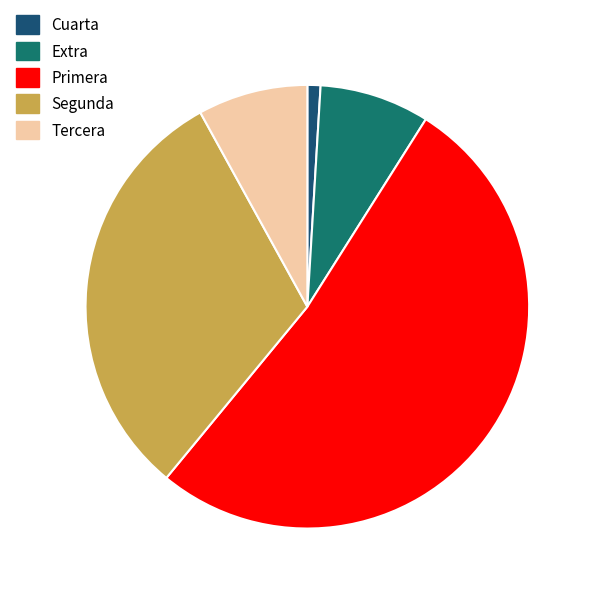

Which category accounts for the majority?

Primera